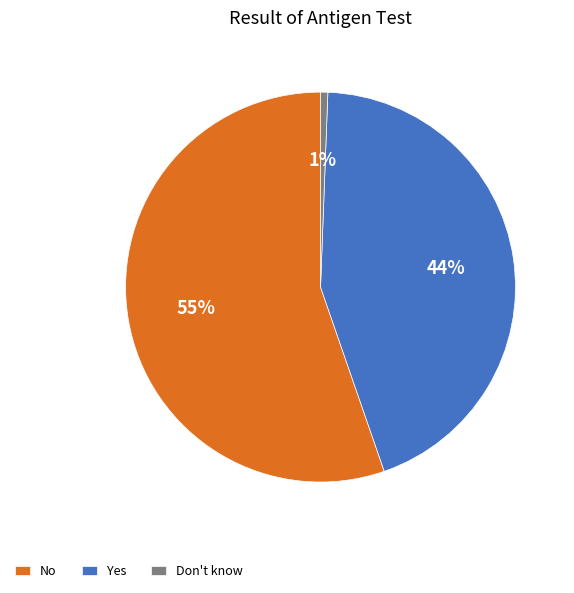

Rank the categories by value from lowest to highest.

Don't know, Yes, No